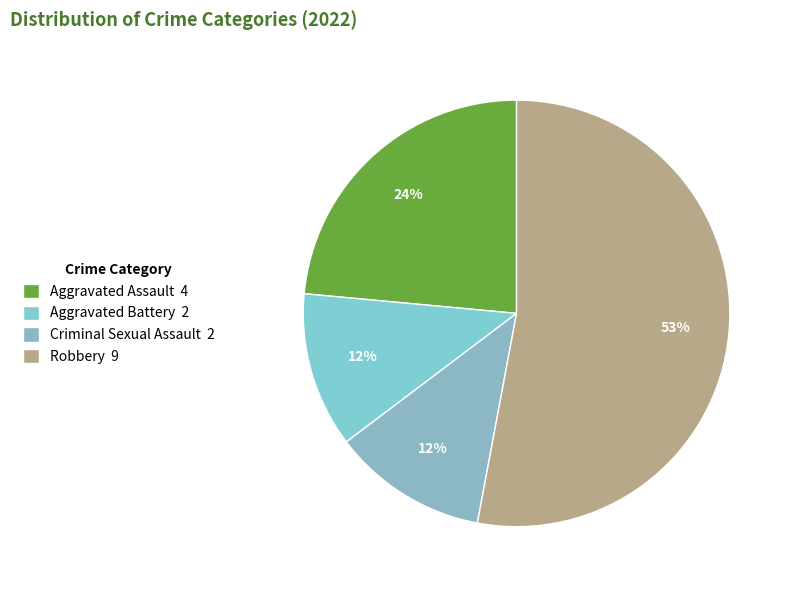

How much of the chart is everything except Robbery?

47.1%